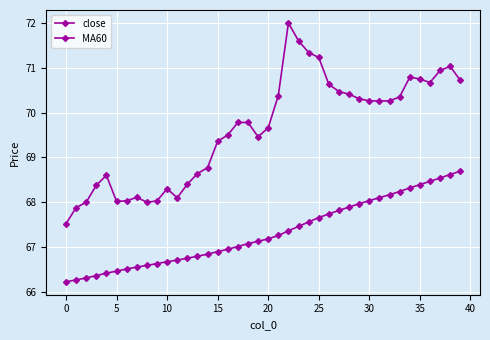

How many lines are shown in the chart?

2